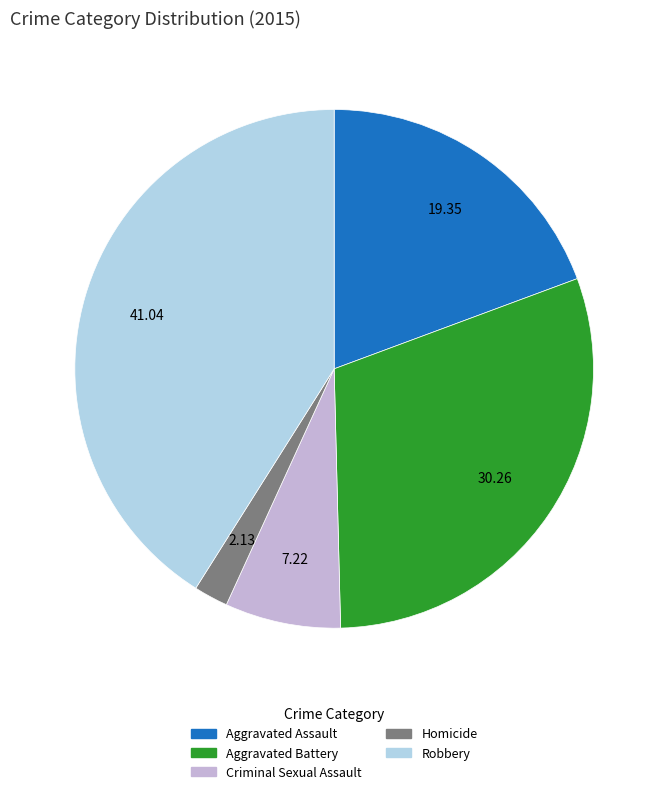

Does Criminal Sexual Assault represent more than half of the total?

No